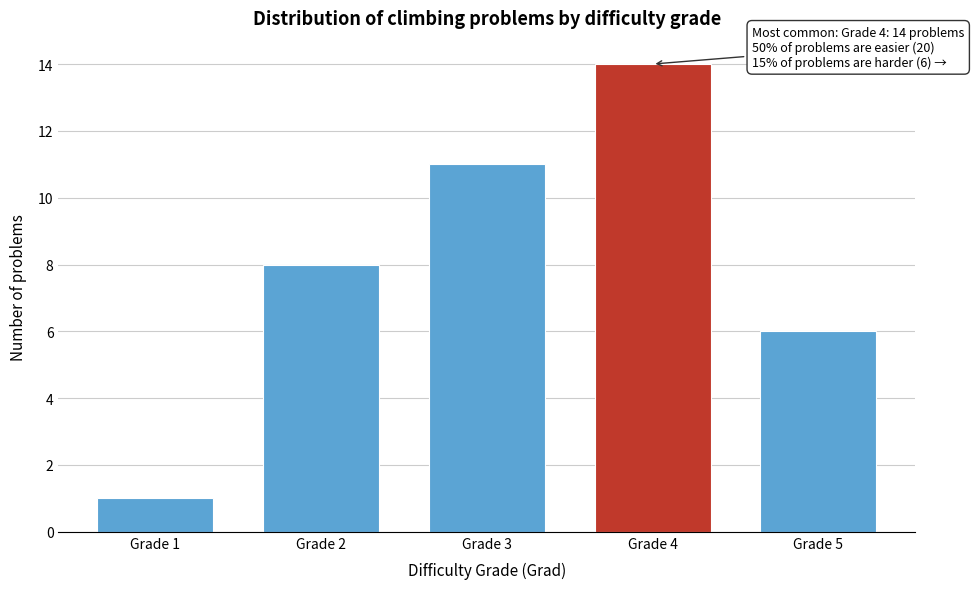

Reading right to left, transcribe all the data shown in this chart.

6	14	11	8	1